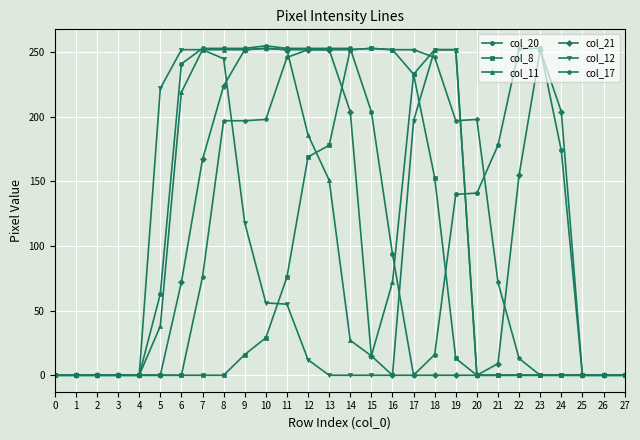

How many lines are shown in the chart?

6